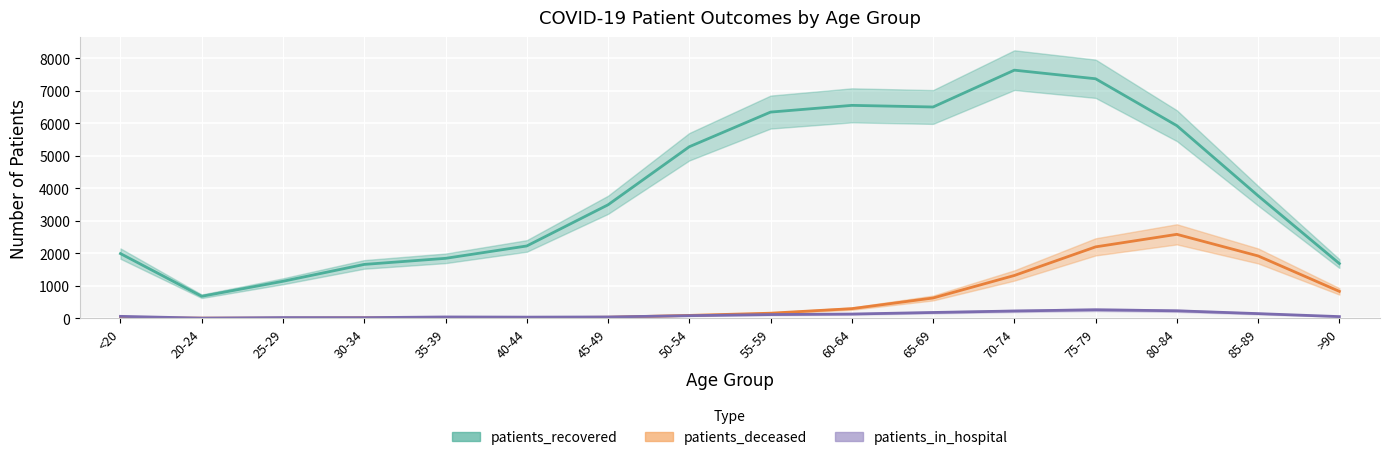

In patients_in_hospital, how many points are higher than both neighbors (excluding endpoints)?

3